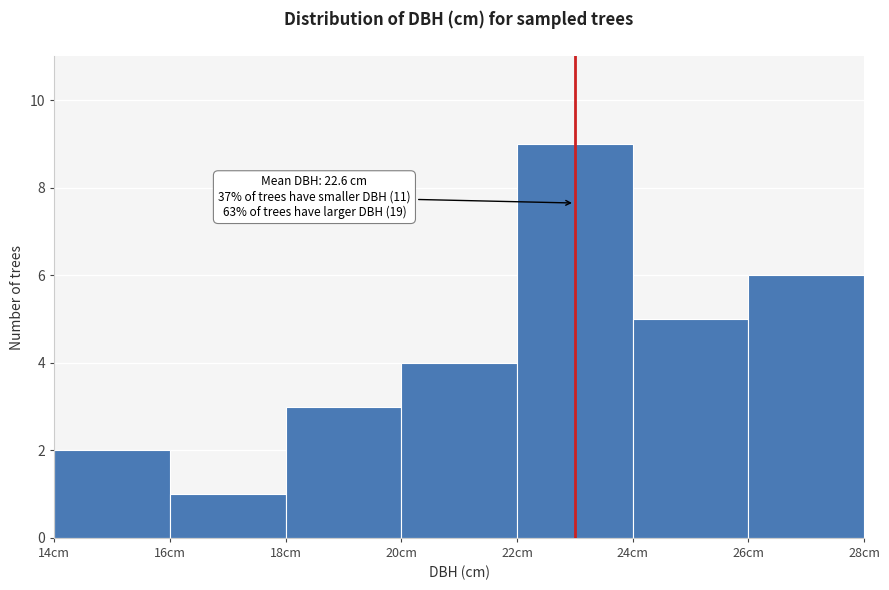

Which range on the x-axis has the tallest bar?

22 to 24